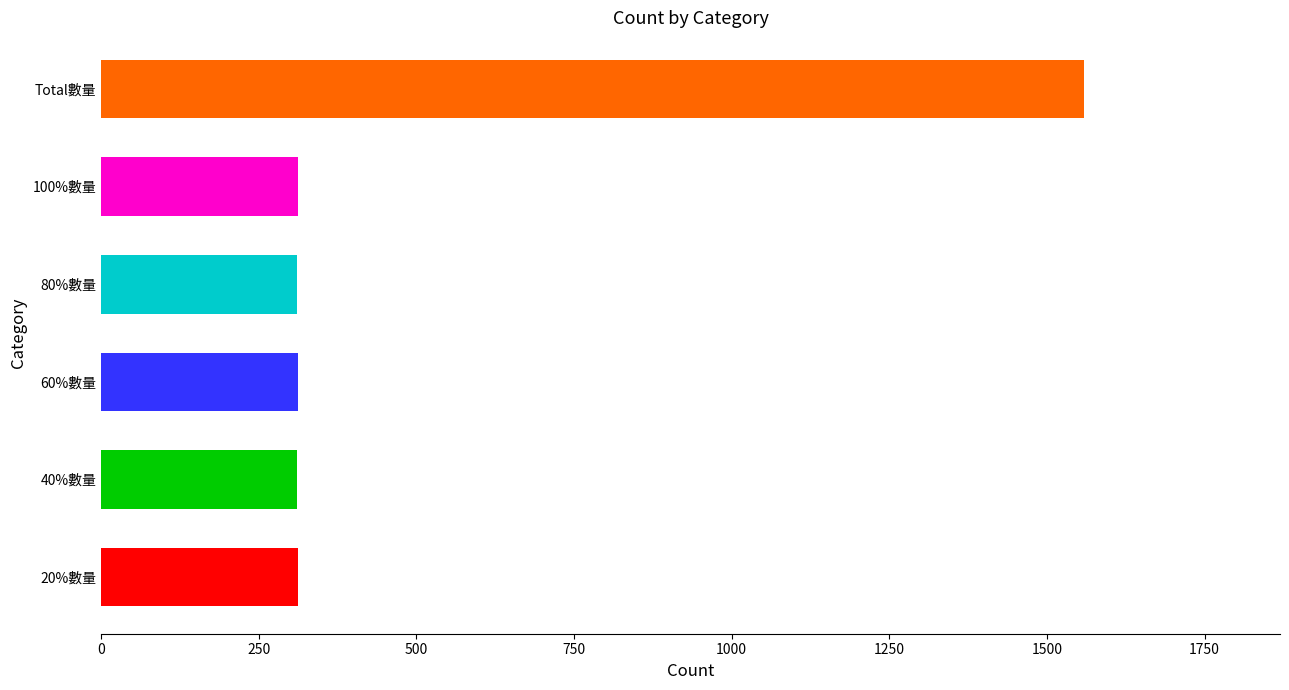

Between Total數量 and 100%數量, which is larger?

Total數量